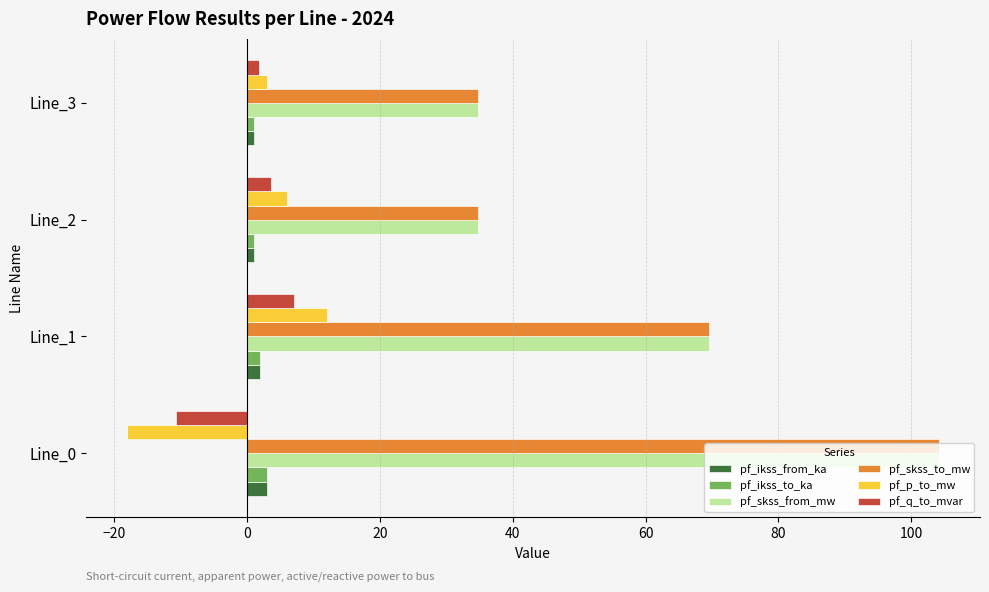

At which category is the sum across all series the highest?

Line_0